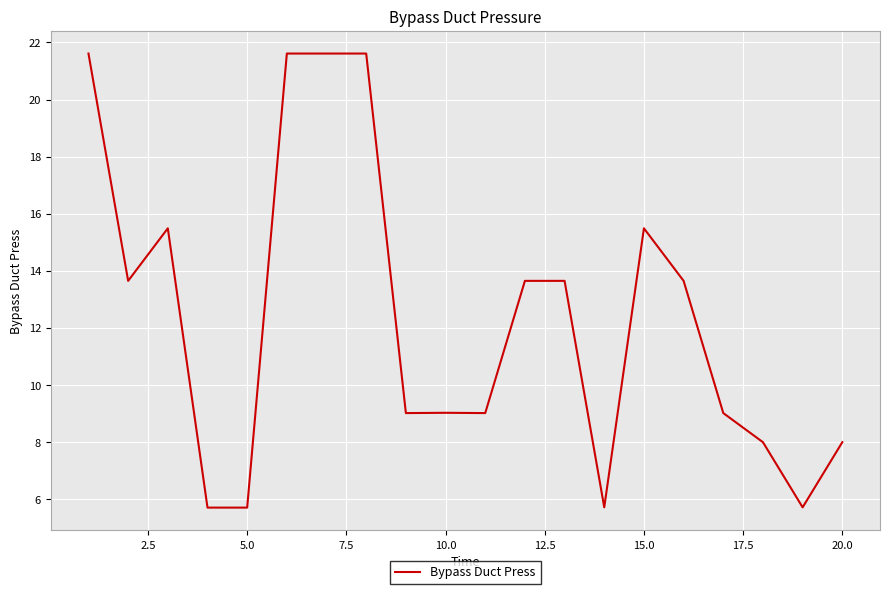

What is the difference between the maximum and minimum values?

15.9